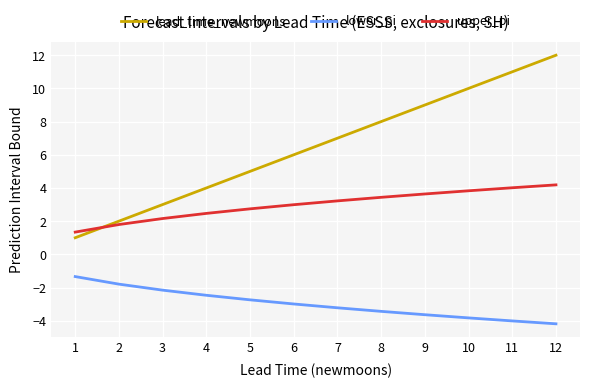

What is the difference between the maximum and second lowest values in the upper_pi series?

2.4